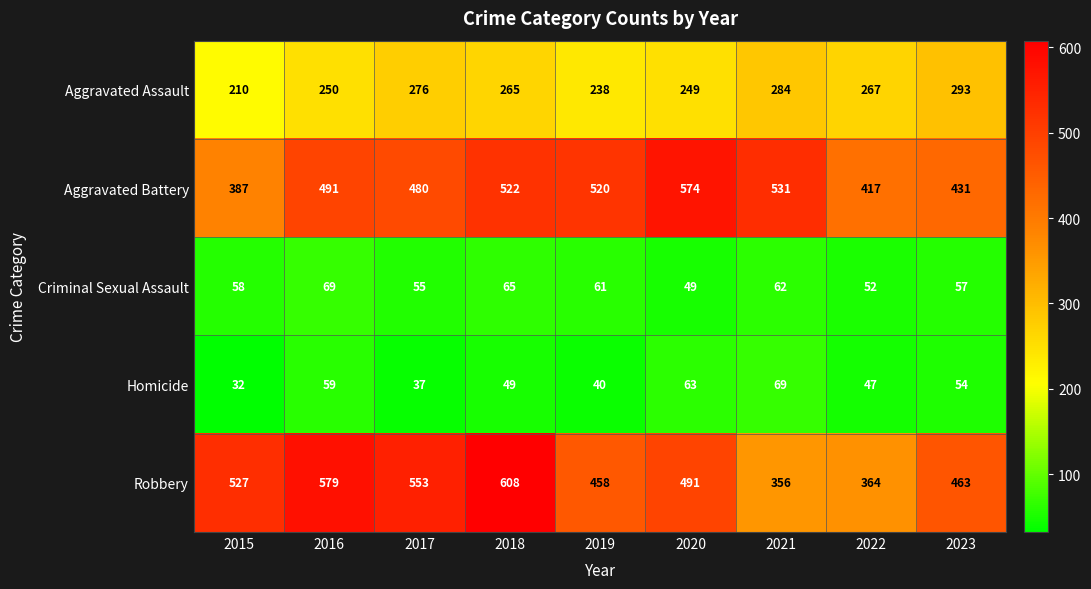

At which category is the sum across all series the highest?

2018